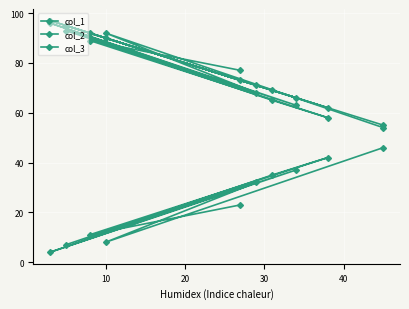

What position from the right is 40?

6